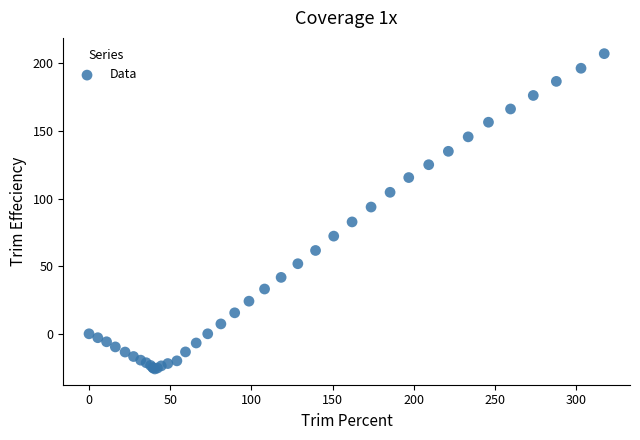

What Y value in the scatter plot is closest to 90?

93.7